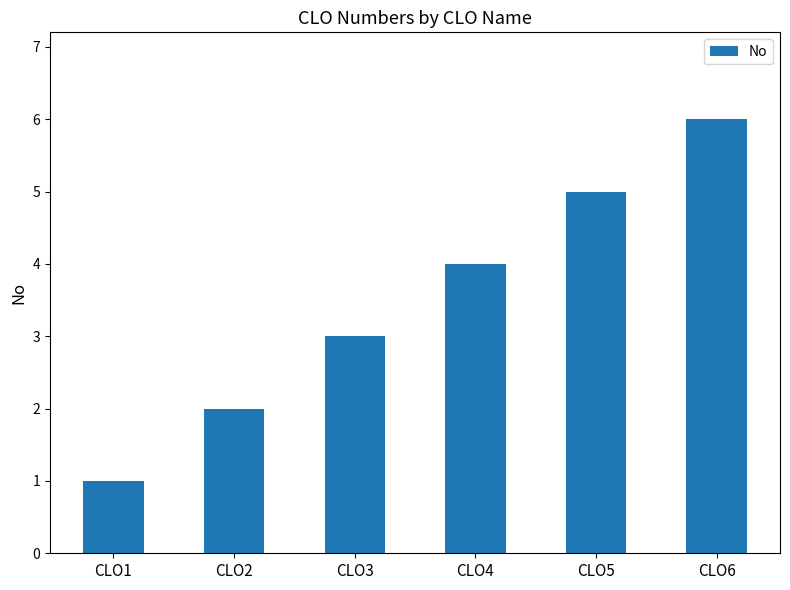

How many bars are there in total?

6